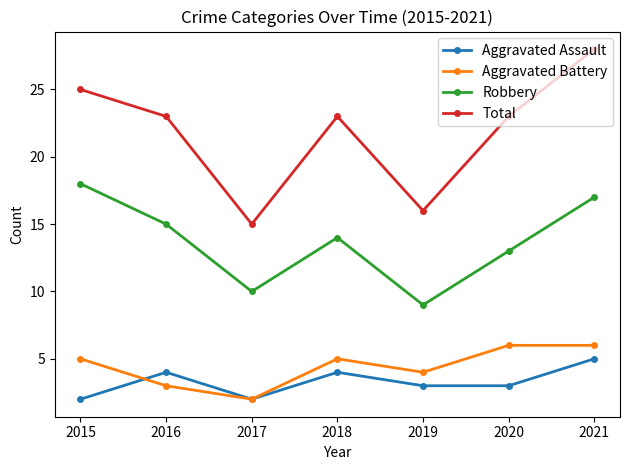

Where does the Total series first go above 23?

2015